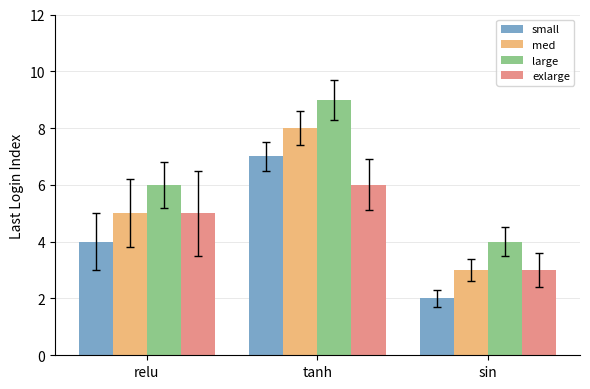

How many data points in small are less than 4?

1